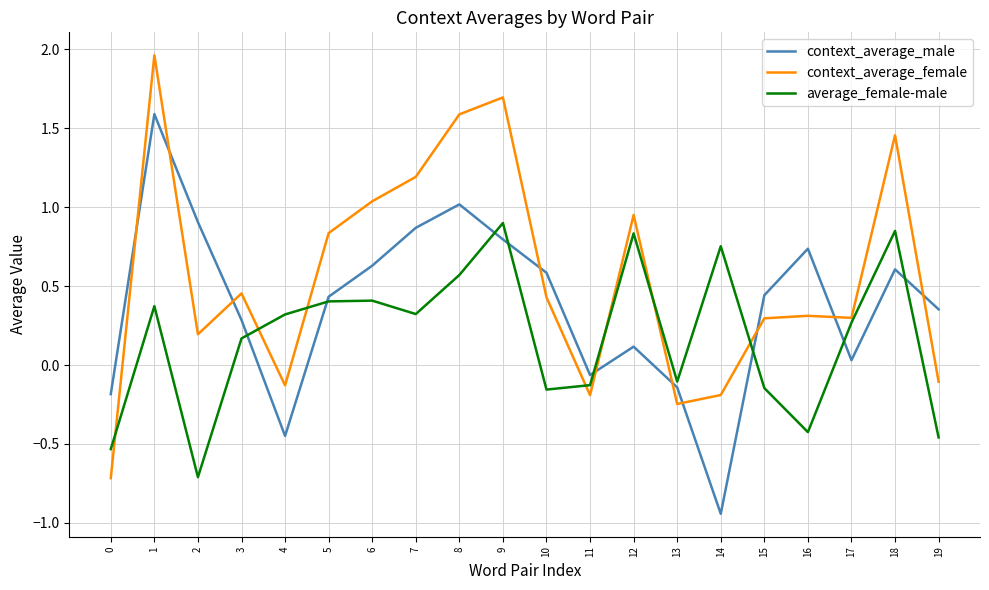

Is the value of context_average_female at 17 greater than the value of average_female-male at 17?

Yes